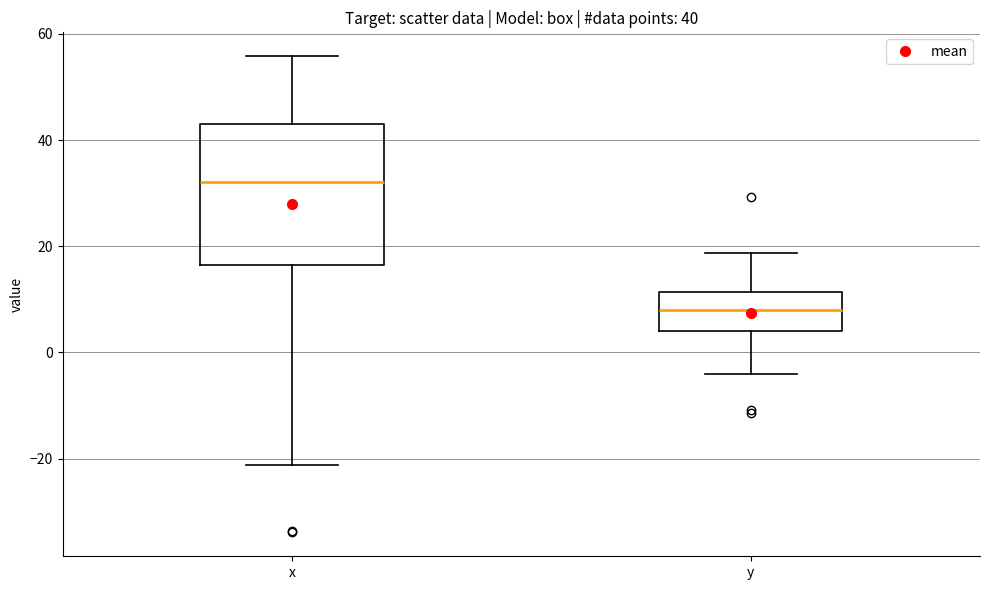

Which box's median line is the lowest?

y